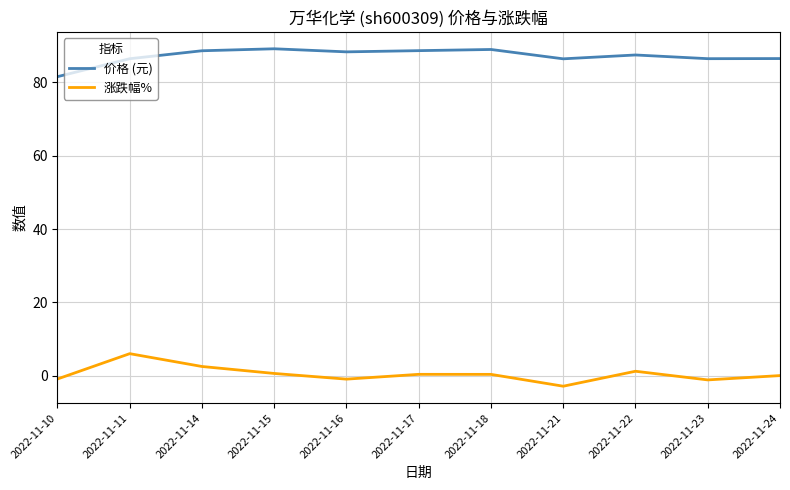

Is this an area chart (filled region under the line)?

No